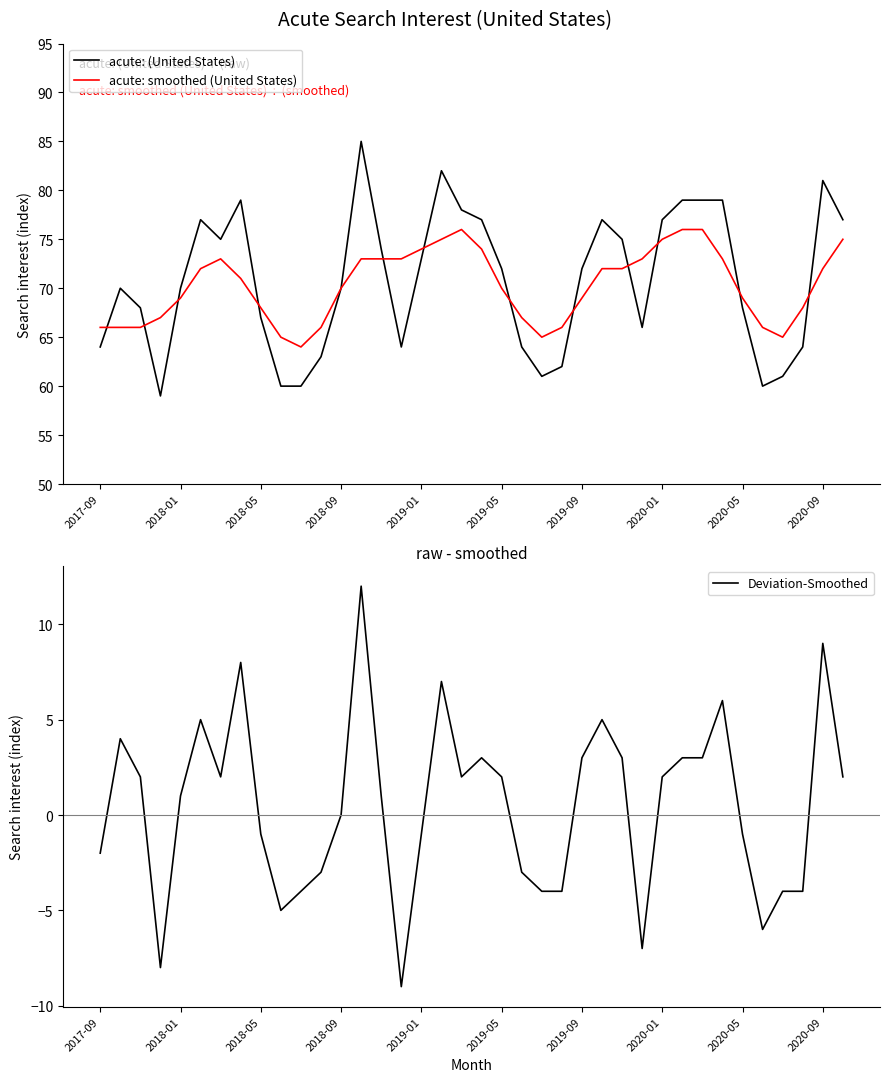

What is the lowest value of the acute: smoothed (United States) series?

64